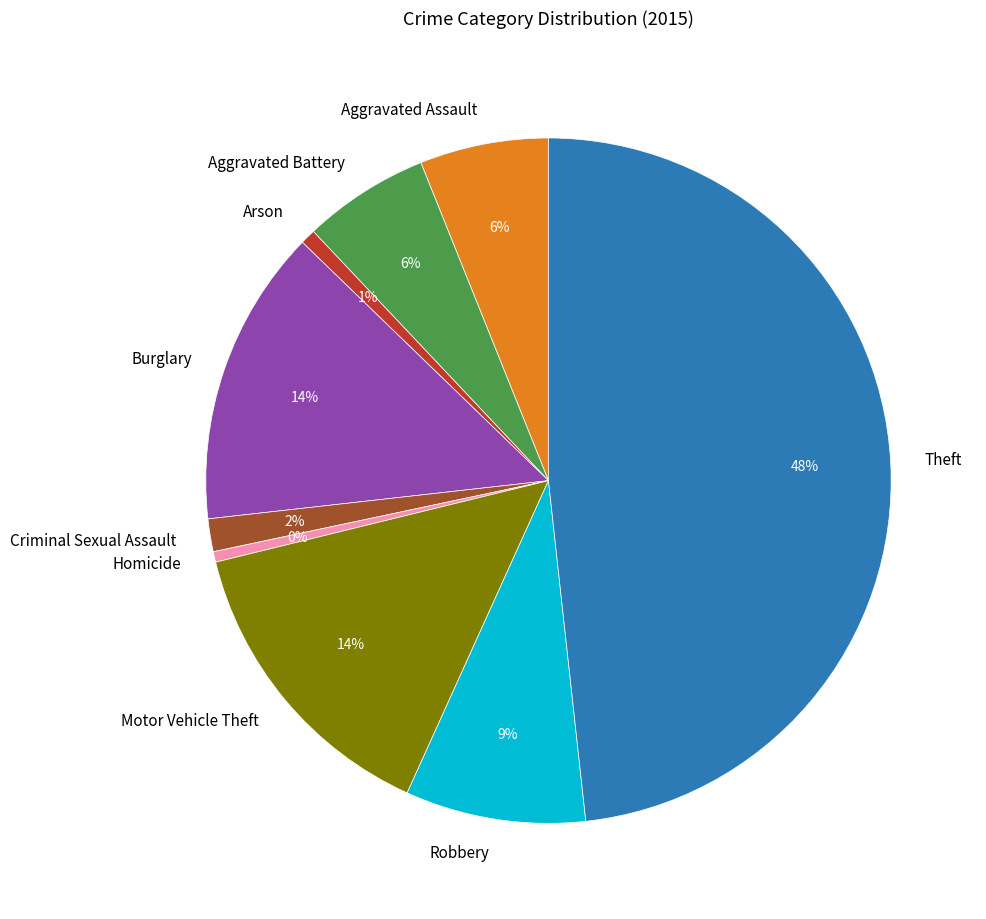

Is it true that Aggravated Battery is 17% of the pie?

False